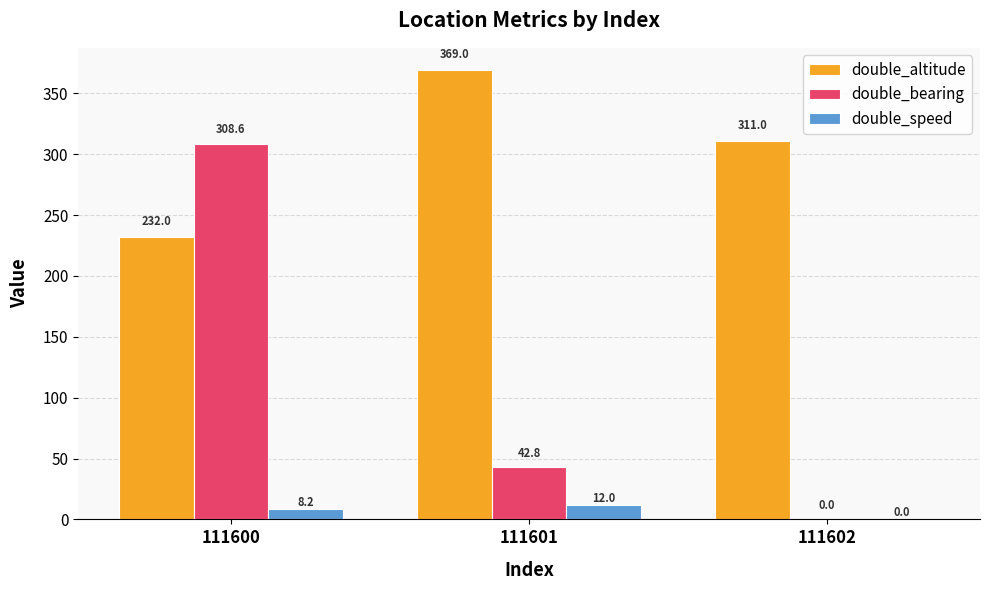

Reading right to left, transcribe all the data shown in this chart.

double_altitude: 111602=311.0	111601=369.0	111600=232.0
double_bearing: 111602=0.0	111601=42.8	111600=308.6
double_speed: 111602=0.0	111601=12.0	111600=8.2